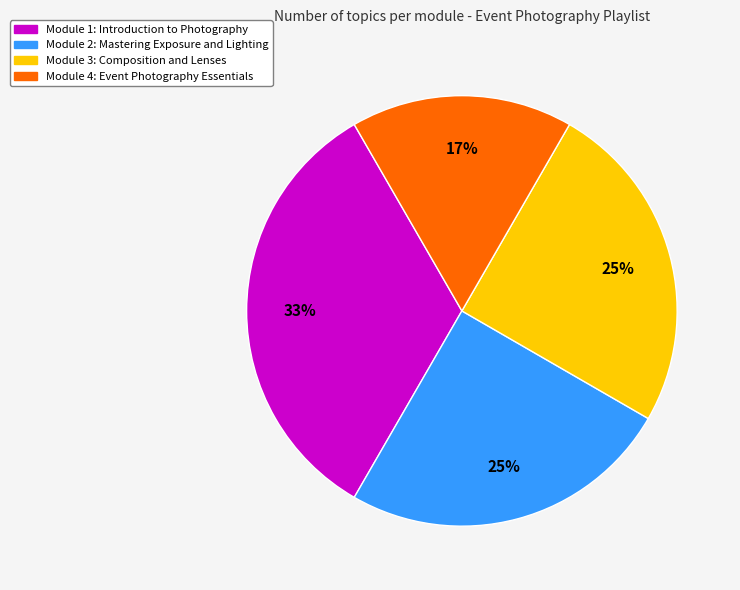

Do Module 3: Composition and Lenses and Module 4: Event Photography Essentials together represent more than half of the pie?

No